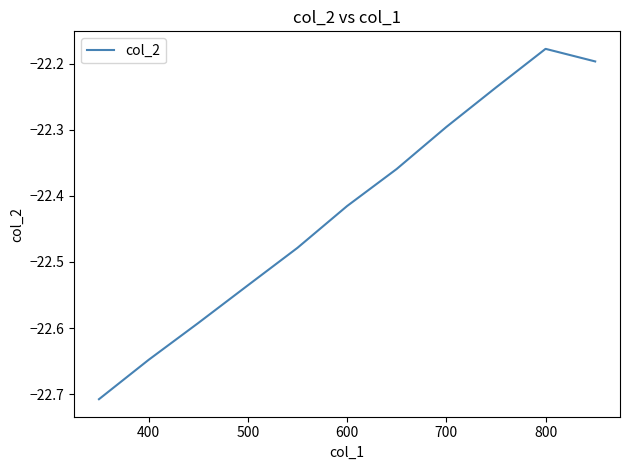

What is the difference between the maximum and minimum values?

0.5